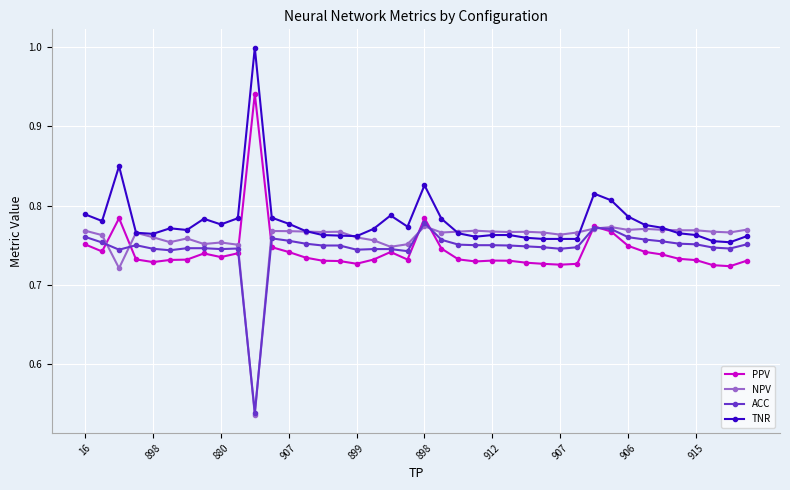

True or false: TNR has more than 0 points higher than both neighbors.

True